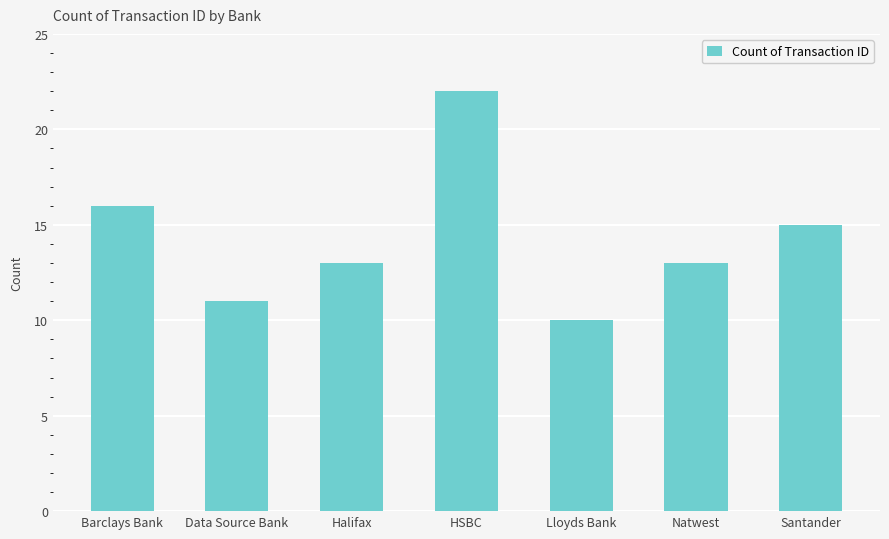

Approximately how many times larger is the value at Barclays Bank compared to Santander?

1.1